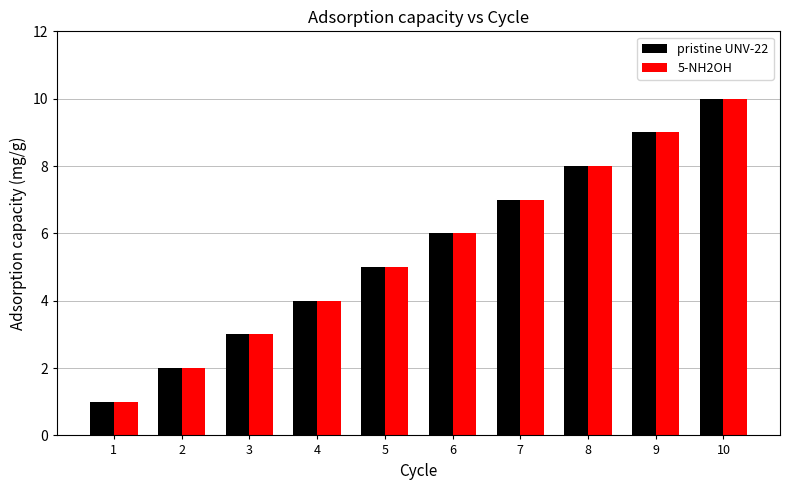

What value does the pristine UNV-22 series have at 9?

9